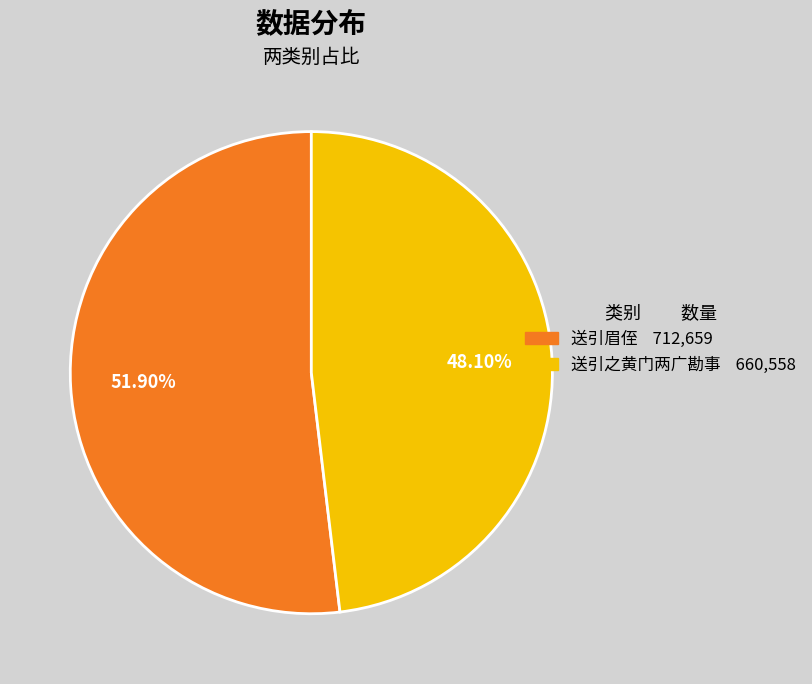

Is the sum of 送引眉侄 and 送引之黄门两广勘事 greater than half?

Yes